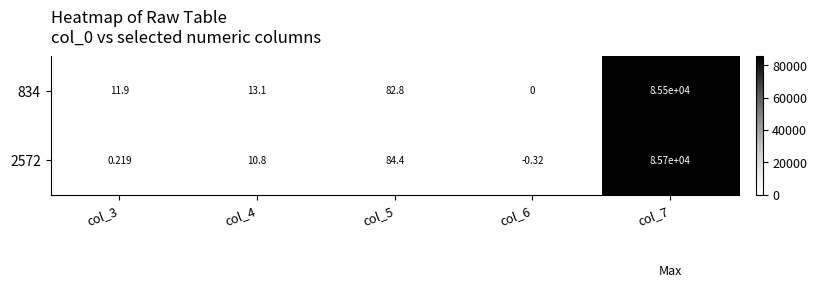

Count the number of data series in this chart.

2